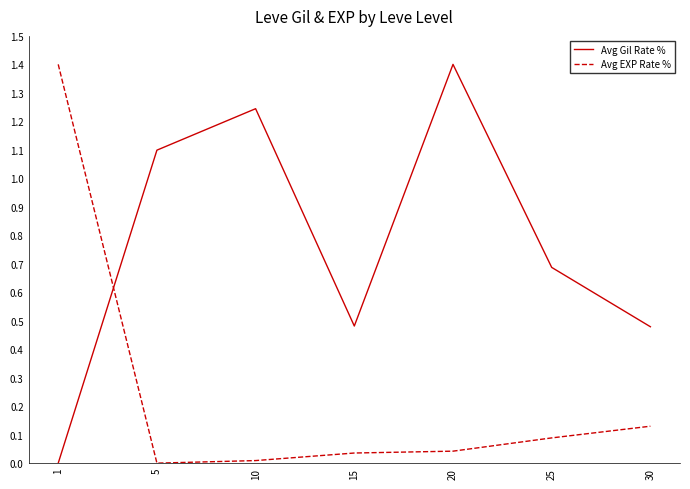

True or false: Avg Gil Rate % has a value of 1.4 at 5.

False